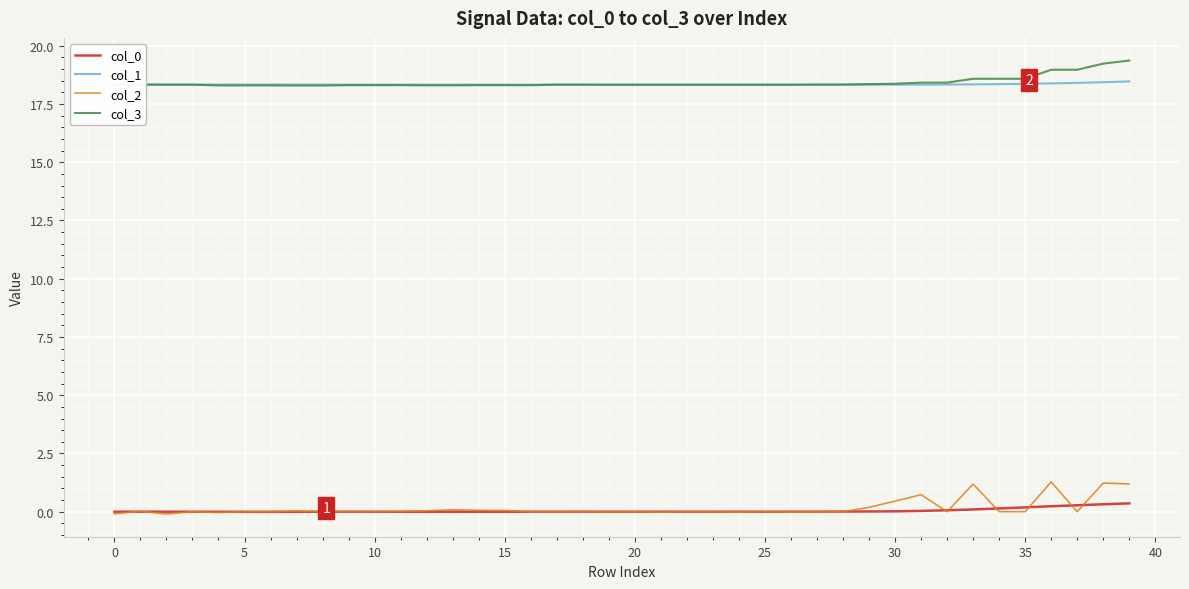

What is the maximum value for col_0?

0.4